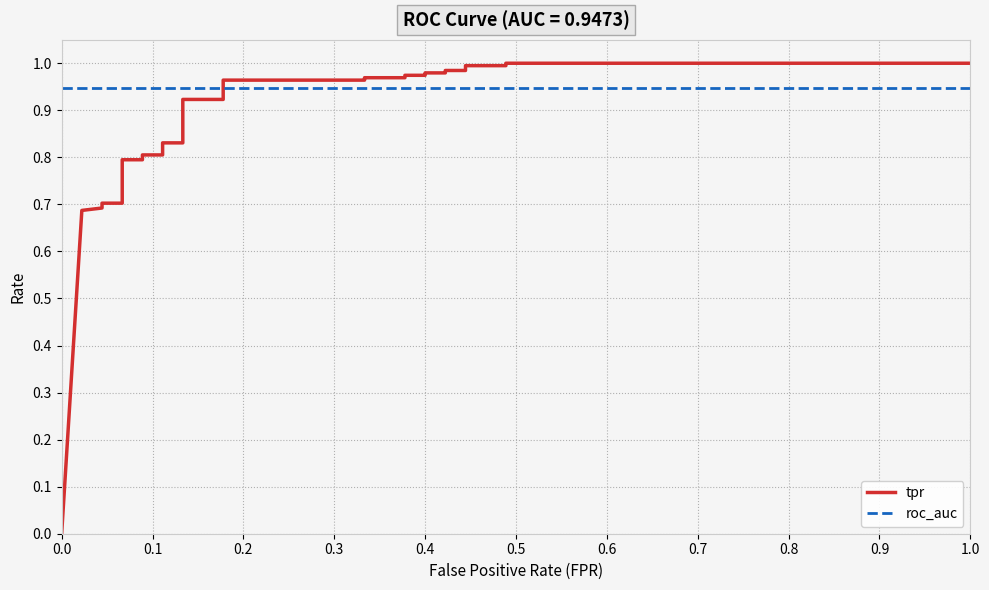

True or false: tpr and roc_auc cross at least once.

True